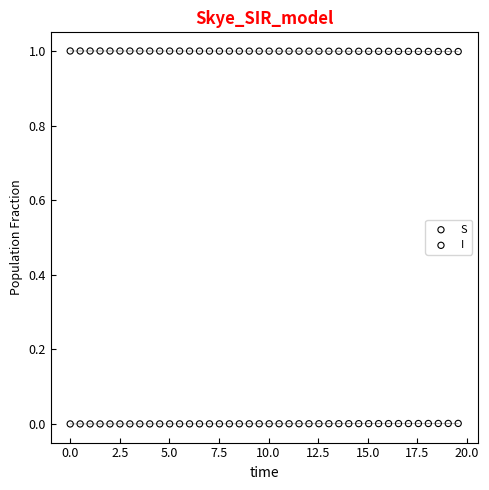

What are all the series names shown in the legend?

S, I